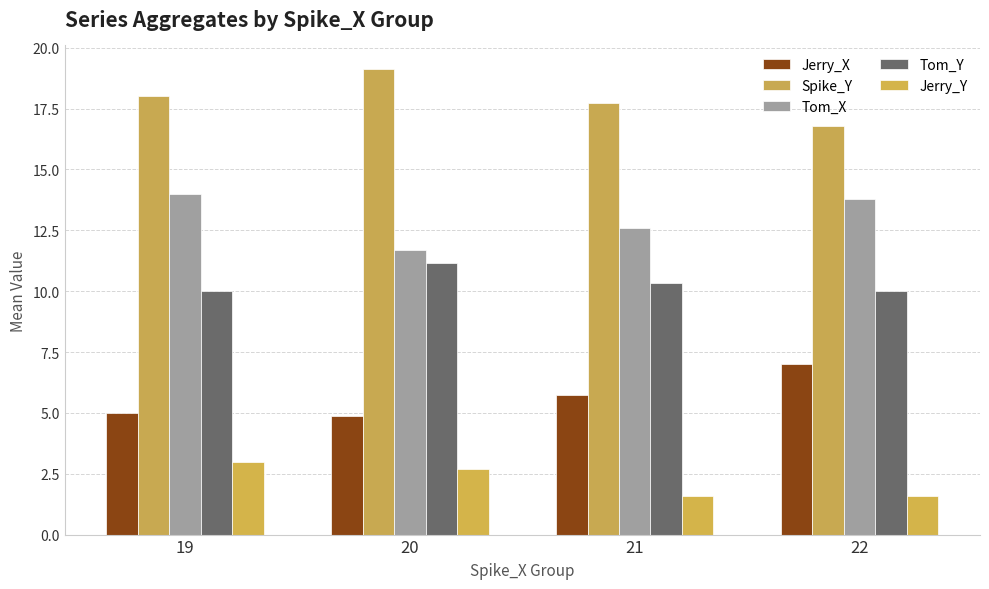

Reading left to right, list all the values displayed in this chart.

Jerry_X: 5.0	4.9	5.7	7.0
Spike_Y: 18.0	19.1	17.7	16.8
Tom_X: 14.0	11.7	12.6	13.8
Tom_Y: 10.0	11.1	10.3	10.0
Jerry_Y: 3.0	2.7	1.6	1.6